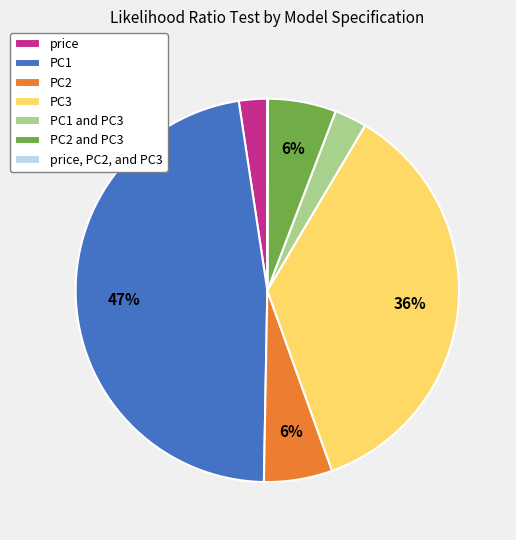

To the nearest percent, what is the difference between the largest and smallest slice percentages?

47%